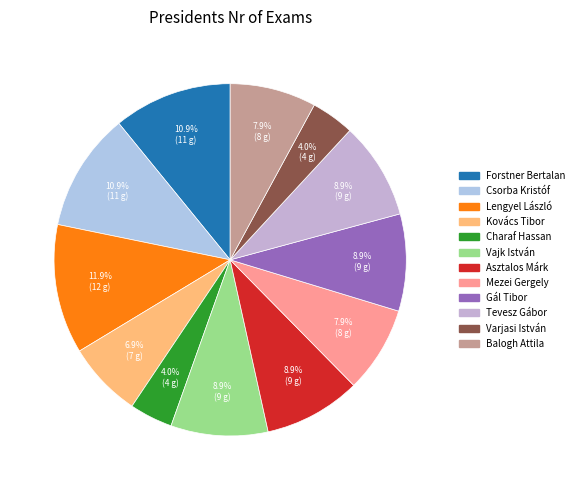

What is the change in value from Vajk István to Varjasi István?

-5